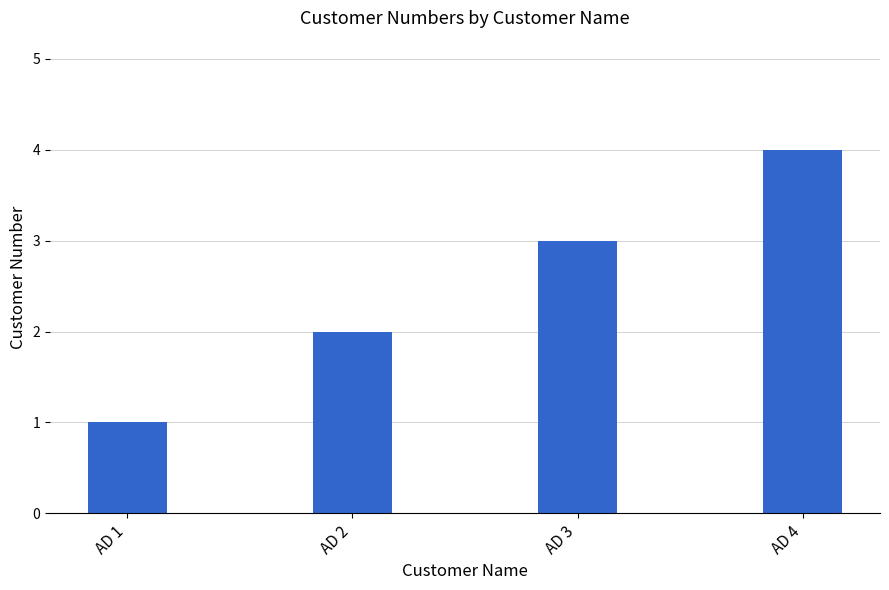

What is the change in value from AD 1 to AD 4?

+3